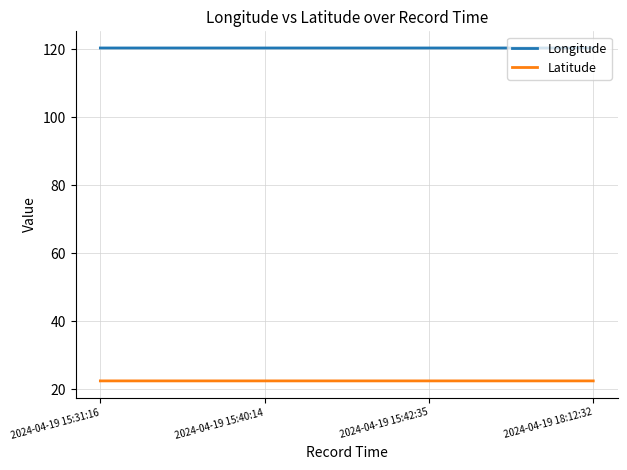

What is the difference between the highest and lowest values at 2024-04-19 15:31:16?

98.0